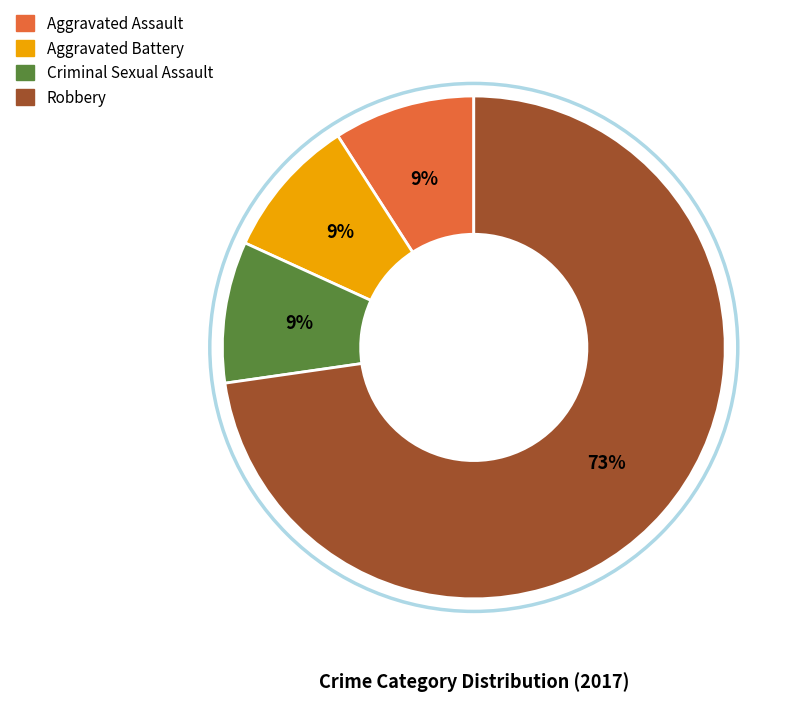

Does any single category account for the majority?

Yes